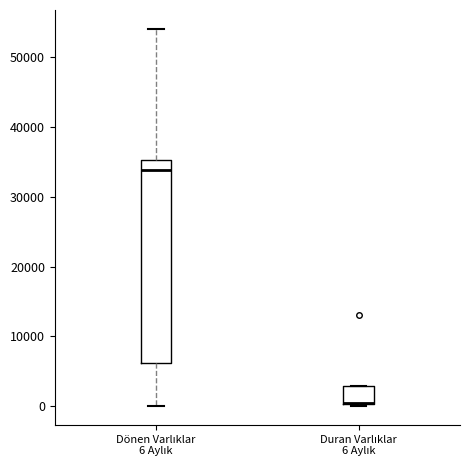

Reading left to right, transcribe this box plot: for each box, give where its median line is, the range the box spans, and where its two whiskers end, as read against the y-axis. The values are not printed on the chart, so give them approximately, as read against the axis.

Dönen Varlıklar 6 Aylık: median 34000, box 6000 to 35000, whiskers 0 to 54000
Duran Varlıklar 6 Aylık: median 0 (drawn on the box's lower edge), box 0 to 3000, whiskers 0 to 3000